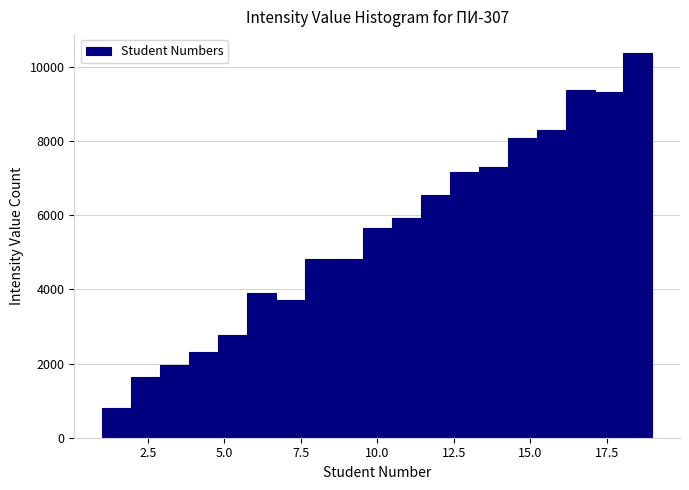

Read against the x-axis, roughly where is the centre of the tallest bar?

18.5